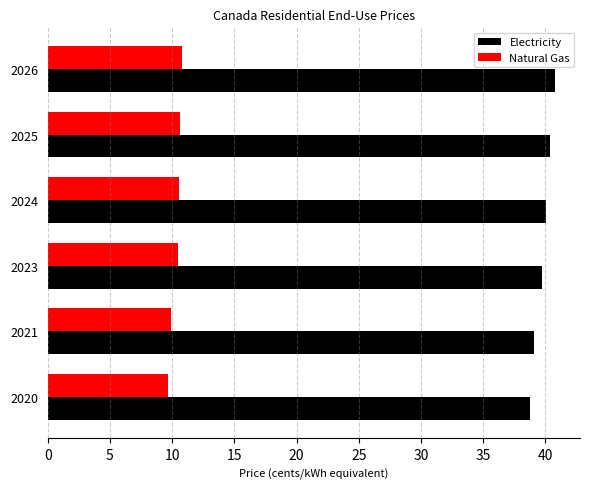

What is the difference between the second highest and minimum values in the Electricity series?

1.7